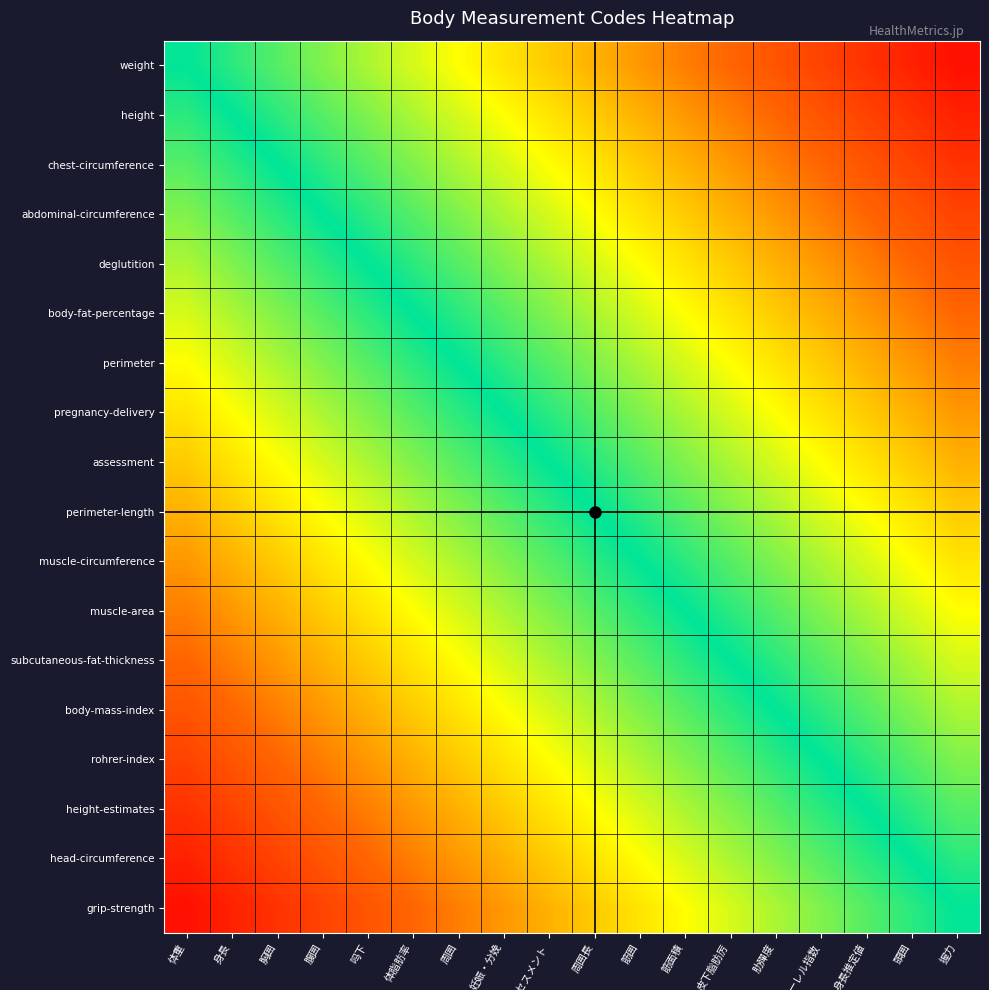

Reading right to left, transcribe all the data shown in this chart.

weight: 握力=0.9	頭囲=0.9	身長推定値=0.8	ローレル指数=0.8	肋殫度=0.7	皮下脂肪厉=0.7	筋面積=0.6	筋囲=0.6	周囲長=0.5	アセスメント=0.4	妊娠・分娩=0.4	周囲=0.3	体脂肪率=0.3	吗下=0.2	腹囲=0.2	胸囲=0.1	身長=0.1	体重=0.0
height: 握力=0.9	頭囲=0.8	身長推定値=0.8	ローレル指数=0.7	肋殫度=0.7	皮下脂肪厉=0.6	筋面積=0.6	筋囲=0.5	周囲長=0.4	アセスメント=0.4	妊娠・分娩=0.3	周囲=0.3	体脂肪率=0.2	吗下=0.2	腹囲=0.1	胸囲=0.1	身長=0.0	体重=-0.1
chest-circumference: 握力=0.8	頭囲=0.8	身長推定値=0.7	ローレル指数=0.7	肋殫度=0.6	皮下脂肪厉=0.6	筋面積=0.5	筋囲=0.4	周囲長=0.4	アセスメント=0.3	妊娠・分娩=0.3	周囲=0.2	体脂肪率=0.2	吗下=0.1	腹囲=0.1	胸囲=0.0	身長=-0.1	体重=-0.1
abdominal-circumference: 握力=0.8	頭囲=0.7	身長推定値=0.7	ローレル指数=0.6	肋殫度=0.6	皮下脂肪厉=0.5	筋面積=0.4	筋囲=0.4	周囲長=0.3	アセスメント=0.3	妊娠・分娩=0.2	周囲=0.2	体脂肪率=0.1	吗下=0.1	腹囲=0.0	胸囲=-0.1	身長=-0.1	体重=-0.2
deglutition: 握力=0.7	頭囲=0.7	身長推定値=0.6	ローレル指数=0.6	肋殫度=0.5	皮下脂肪厉=0.4	筋面積=0.4	筋囲=0.3	周囲長=0.3	アセスメント=0.2	妊娠・分娩=0.2	周囲=0.1	体脂肪率=0.1	吗下=0.0	腹囲=-0.1	胸囲=-0.1	身長=-0.2	体重=-0.2
body-fat-percentage: 握力=0.7	頭囲=0.6	身長推定値=0.6	ローレル指数=0.5	肋殫度=0.4	皮下脂肪厉=0.4	筋面積=0.3	筋囲=0.3	周囲長=0.2	アセスメント=0.2	妊娠・分娩=0.1	周囲=0.1	体脂肪率=0.0	吗下=-0.1	腹囲=-0.1	胸囲=-0.2	身長=-0.2	体重=-0.3
perimeter: 握力=0.6	頭囲=0.6	身長推定値=0.5	ローレル指数=0.4	肋殫度=0.4	皮下脂肪厉=0.3	筋面積=0.3	筋囲=0.2	周囲長=0.2	アセスメント=0.1	妊娠・分娩=0.1	周囲=0.0	体脂肪率=-0.1	吗下=-0.1	腹囲=-0.2	胸囲=-0.2	身長=-0.3	体重=-0.3
pregnancy-delivery: 握力=0.6	頭囲=0.5	身長推定値=0.4	ローレル指数=0.4	肋殫度=0.3	皮下脂肪厉=0.3	筋面積=0.2	筋囲=0.2	周囲長=0.1	アセスメント=0.1	妊娠・分娩=0.0	周囲=-0.1	体脂肪率=-0.1	吗下=-0.2	腹囲=-0.2	胸囲=-0.3	身長=-0.3	体重=-0.4
assessment: 握力=0.5	頭囲=0.4	身長推定値=0.4	ローレル指数=0.3	肋殫度=0.3	皮下脂肪厉=0.2	筋面積=0.2	筋囲=0.1	周囲長=0.1	アセスメント=0.0	妊娠・分娩=-0.1	周囲=-0.1	体脂肪率=-0.2	吗下=-0.2	腹囲=-0.3	胸囲=-0.3	身長=-0.4	体重=-0.4
perimeter-length: 握力=0.4	頭囲=0.4	身長推定値=0.3	ローレル指数=0.3	肋殫度=0.2	皮下脂肪厉=0.2	筋面積=0.1	筋囲=0.1	周囲長=0.0	アセスメント=-0.1	妊娠・分娩=-0.1	周囲=-0.2	体脂肪率=-0.2	吗下=-0.3	腹囲=-0.3	胸囲=-0.4	身長=-0.4	体重=-0.5
muscle-circumference: 握力=0.4	頭囲=0.3	身長推定値=0.3	ローレル指数=0.2	肋殫度=0.2	皮下脂肪厉=0.1	筋面積=0.1	筋囲=0.0	周囲長=-0.1	アセスメント=-0.1	妊娠・分娩=-0.2	周囲=-0.2	体脂肪率=-0.3	吗下=-0.3	腹囲=-0.4	胸囲=-0.4	身長=-0.5	体重=-0.6
muscle-area: 握力=0.3	頭囲=0.3	身長推定値=0.2	ローレル指数=0.2	肋殫度=0.1	皮下脂肪厉=0.1	筋面積=0.0	筋囲=-0.1	周囲長=-0.1	アセスメント=-0.2	妊娠・分娩=-0.2	周囲=-0.3	体脂肪率=-0.3	吗下=-0.4	腹囲=-0.4	胸囲=-0.5	身長=-0.6	体重=-0.6
subcutaneous-fat-thickness: 握力=0.3	頭囲=0.2	身長推定値=0.2	ローレル指数=0.1	肋殫度=0.1	皮下脂肪厉=0.0	筋面積=-0.1	筋囲=-0.1	周囲長=-0.2	アセスメント=-0.2	妊娠・分娩=-0.3	周囲=-0.3	体脂肪率=-0.4	吗下=-0.4	腹囲=-0.5	胸囲=-0.6	身長=-0.6	体重=-0.7
body-mass-index: 握力=0.2	頭囲=0.2	身長推定値=0.1	ローレル指数=0.1	肋殫度=0.0	皮下脂肪厉=-0.1	筋面積=-0.1	筋囲=-0.2	周囲長=-0.2	アセスメント=-0.3	妊娠・分娩=-0.3	周囲=-0.4	体脂肪率=-0.4	吗下=-0.5	腹囲=-0.6	胸囲=-0.6	身長=-0.7	体重=-0.7
rohrer-index: 握力=0.2	頭囲=0.1	身長推定値=0.1	ローレル指数=0.0	肋殫度=-0.1	皮下脂肪厉=-0.1	筋面積=-0.2	筋囲=-0.2	周囲長=-0.3	アセスメント=-0.3	妊娠・分娩=-0.4	周囲=-0.4	体脂肪率=-0.5	吗下=-0.6	腹囲=-0.6	胸囲=-0.7	身長=-0.7	体重=-0.8
height-estimates: 握力=0.1	頭囲=0.1	身長推定値=0.0	ローレル指数=-0.1	肋殫度=-0.1	皮下脂肪厉=-0.2	筋面積=-0.2	筋囲=-0.3	周囲長=-0.3	アセスメント=-0.4	妊娠・分娩=-0.4	周囲=-0.5	体脂肪率=-0.6	吗下=-0.6	腹囲=-0.7	胸囲=-0.7	身長=-0.8	体重=-0.8
head-circumference: 握力=0.1	頭囲=0.0	身長推定値=-0.1	ローレル指数=-0.1	肋殫度=-0.2	皮下脂肪厉=-0.2	筋面積=-0.3	筋囲=-0.3	周囲長=-0.4	アセスメント=-0.4	妊娠・分娩=-0.5	周囲=-0.6	体脂肪率=-0.6	吗下=-0.7	腹囲=-0.7	胸囲=-0.8	身長=-0.8	体重=-0.9
grip-strength: 握力=0.0	頭囲=-0.1	身長推定値=-0.1	ローレル指数=-0.2	肋殫度=-0.2	皮下脂肪厉=-0.3	筋面積=-0.3	筋囲=-0.4	周囲長=-0.4	アセスメント=-0.5	妊娠・分娩=-0.6	周囲=-0.6	体脂肪率=-0.7	吗下=-0.7	腹囲=-0.8	胸囲=-0.8	身長=-0.9	体重=-0.9